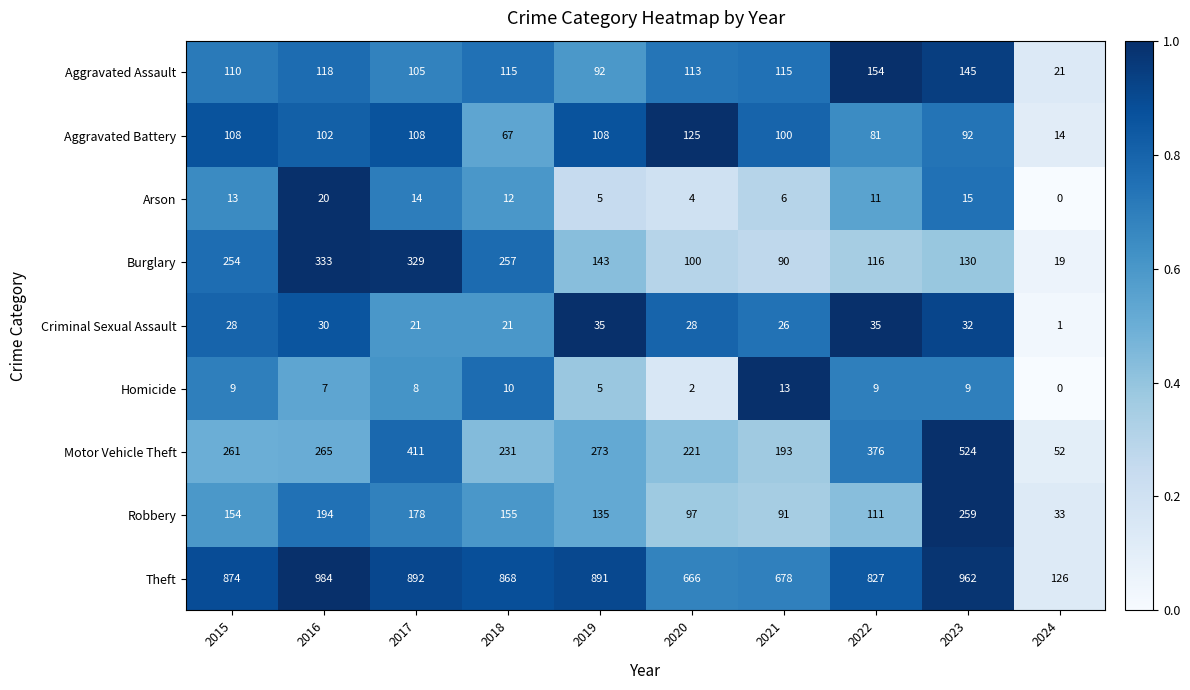

Which category has the lowest value in the Theft series?

2024